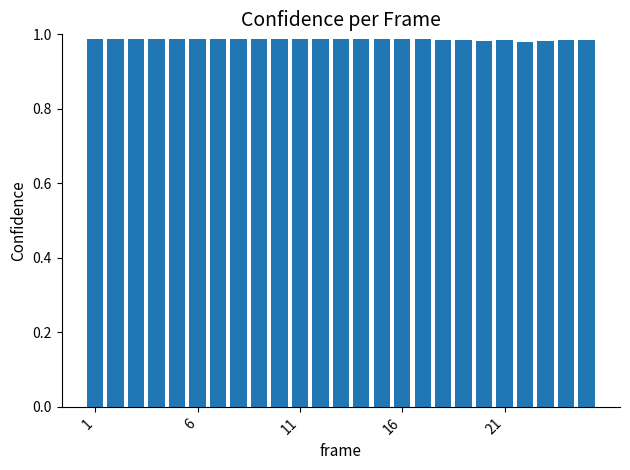

Count the values in the range 0 to 1.

25